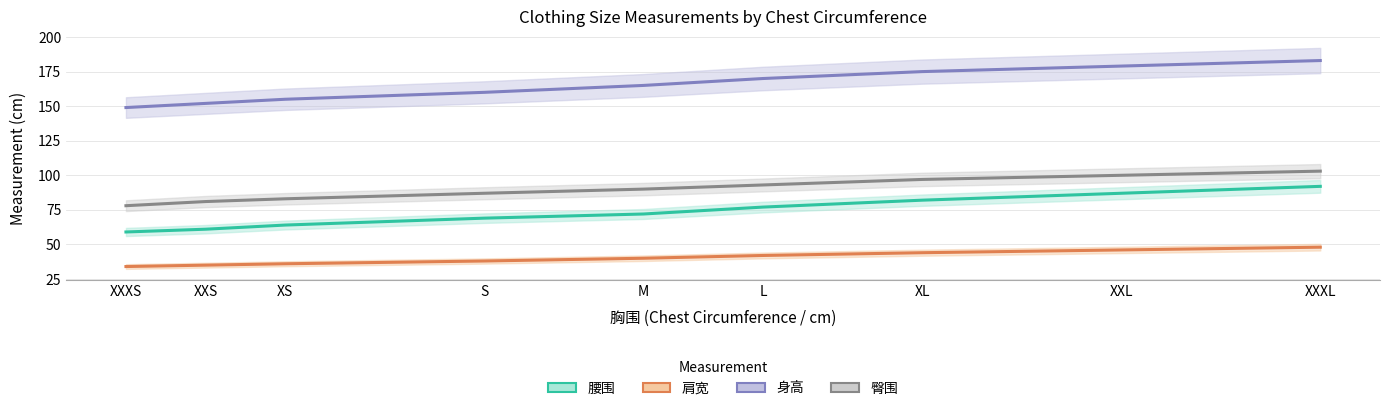

What is the spread (max minus min) of values at L?

128